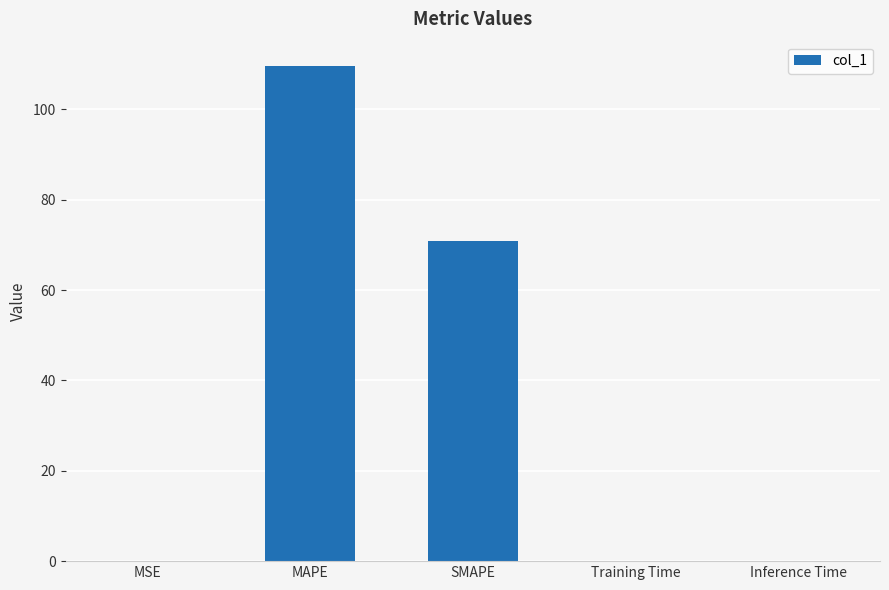

Which label corresponds to the largest value in the chart?

MAPE